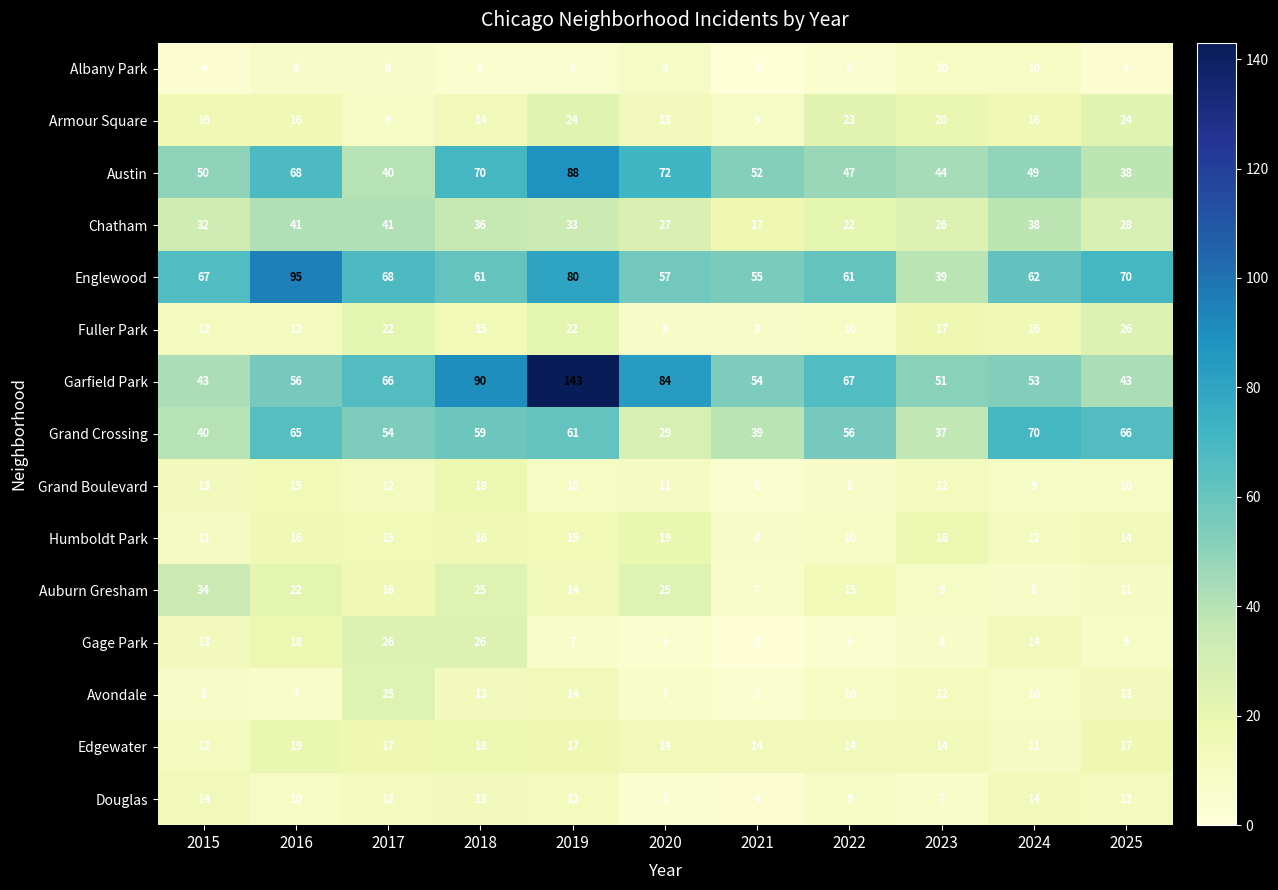

At which category is the sum across all series the highest?

2019